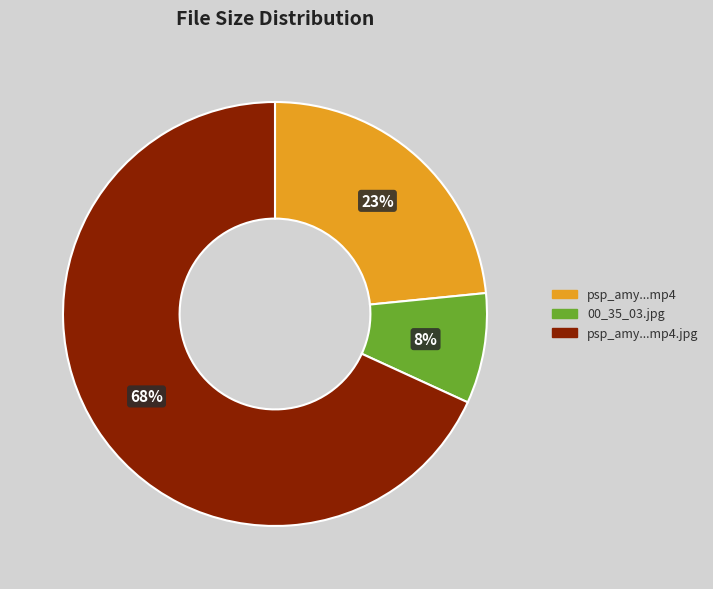

Does any single category account for the majority?

Yes